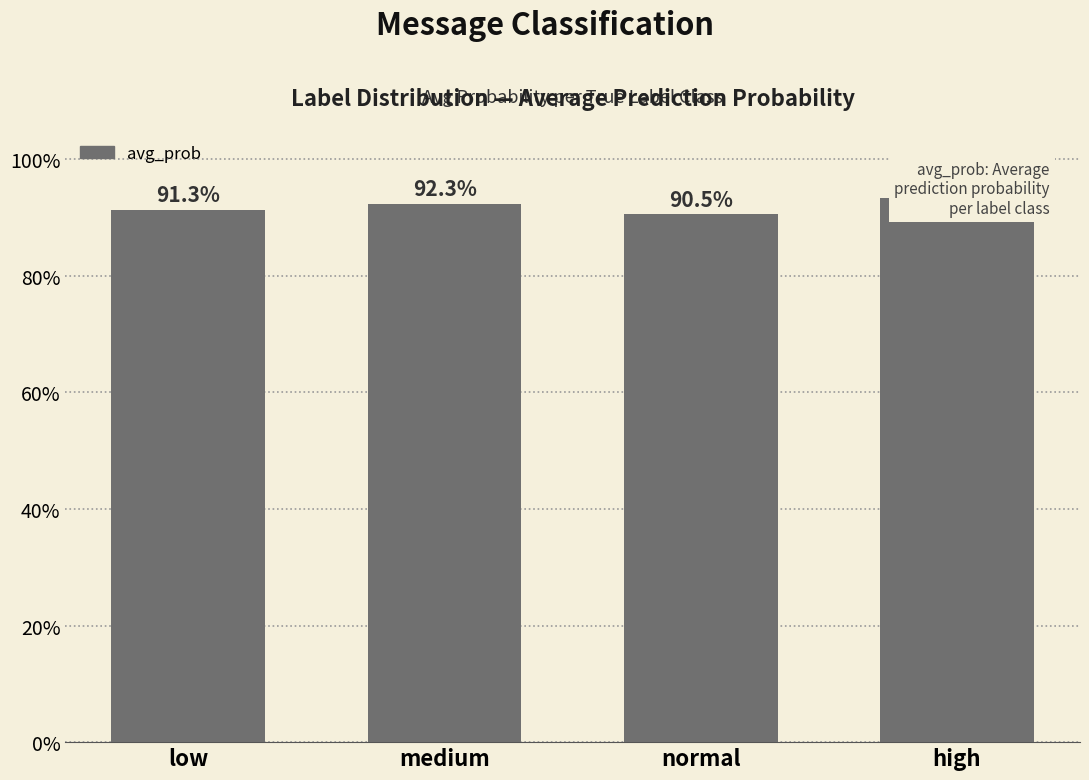

Rank the categories by value from lowest to highest.

normal, low, medium, high